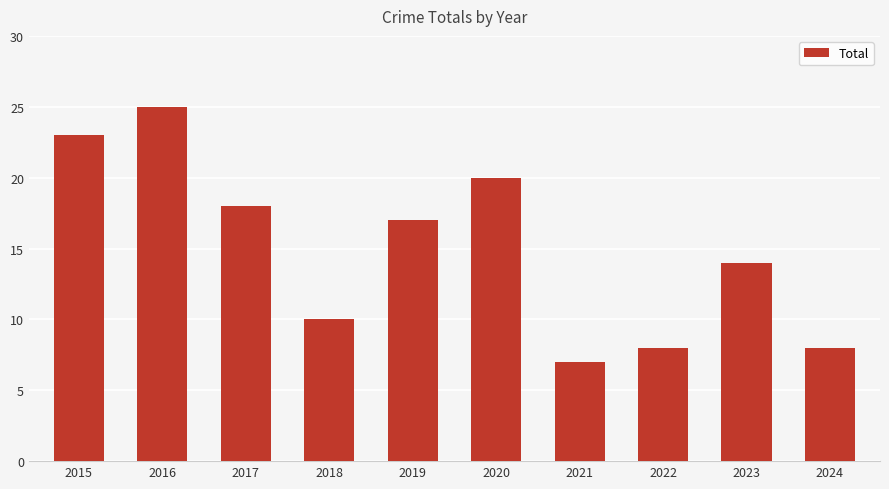

What is the maximum value shown in the chart?

25